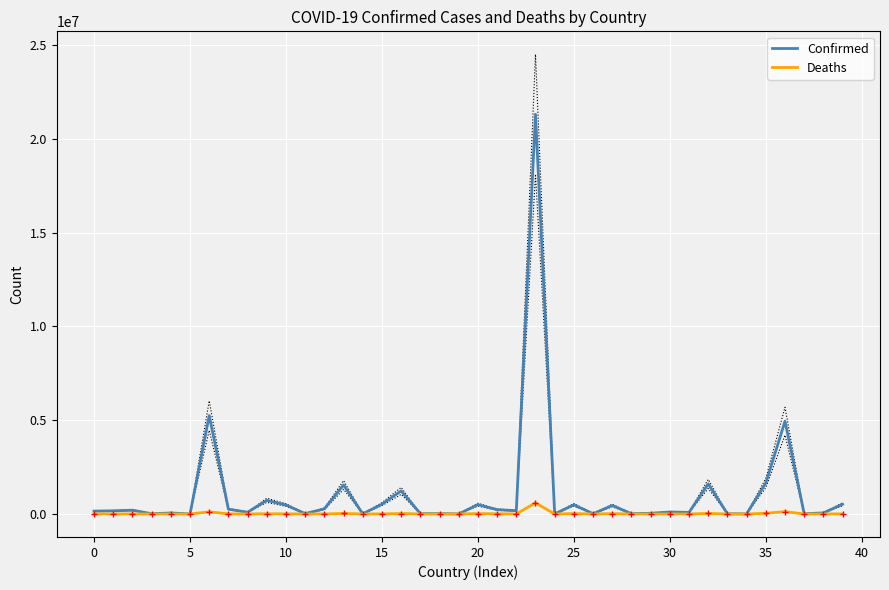

At which label does Confirmed reach its peak?

23